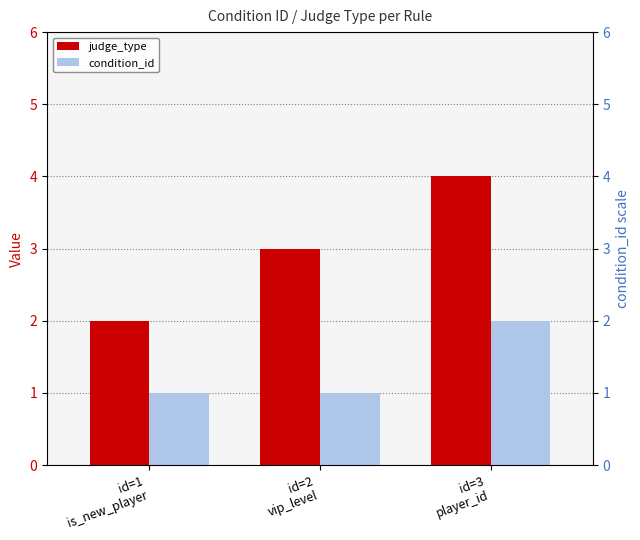

What is the greatest value displayed?

4